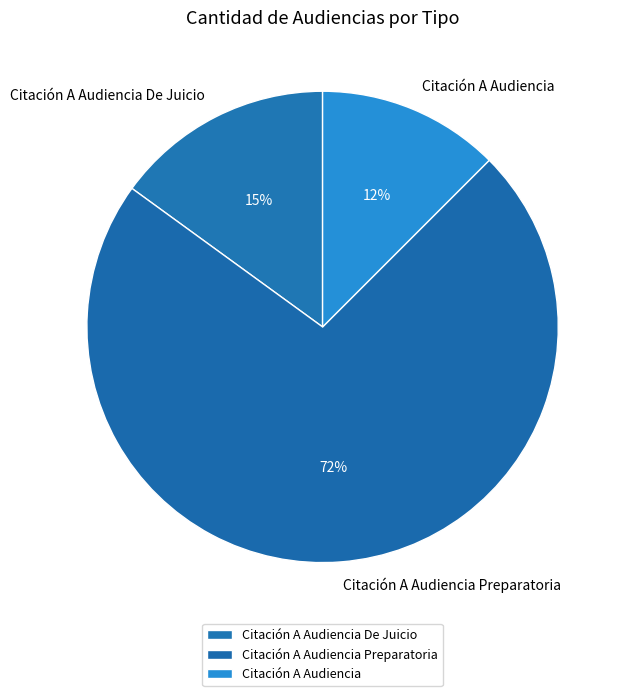

What is the smallest slice in the pie chart?

Citación A Audiencia